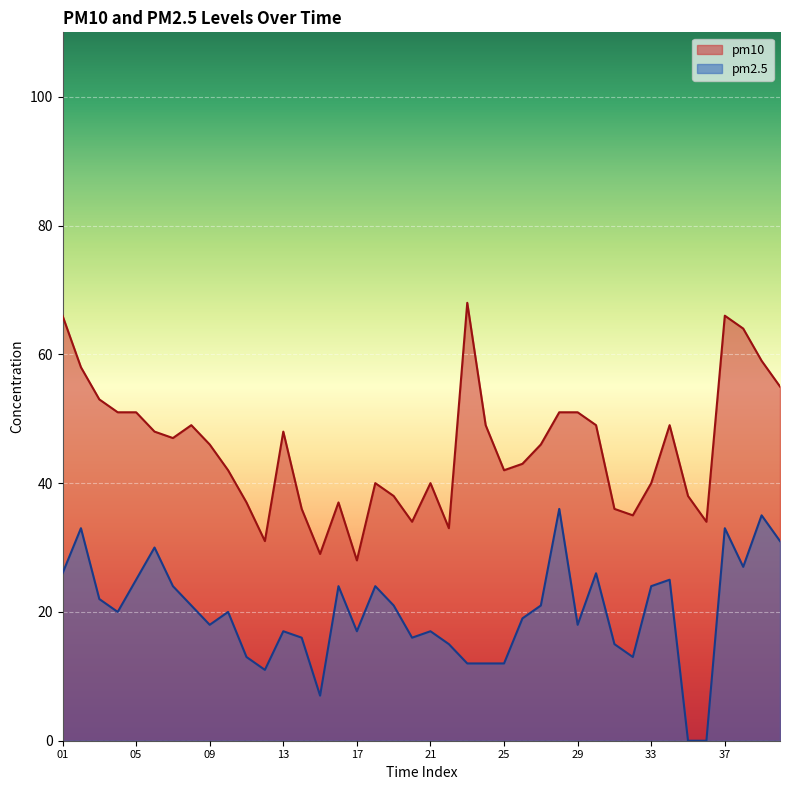

How many positive values does the pm2.5 series have?

38